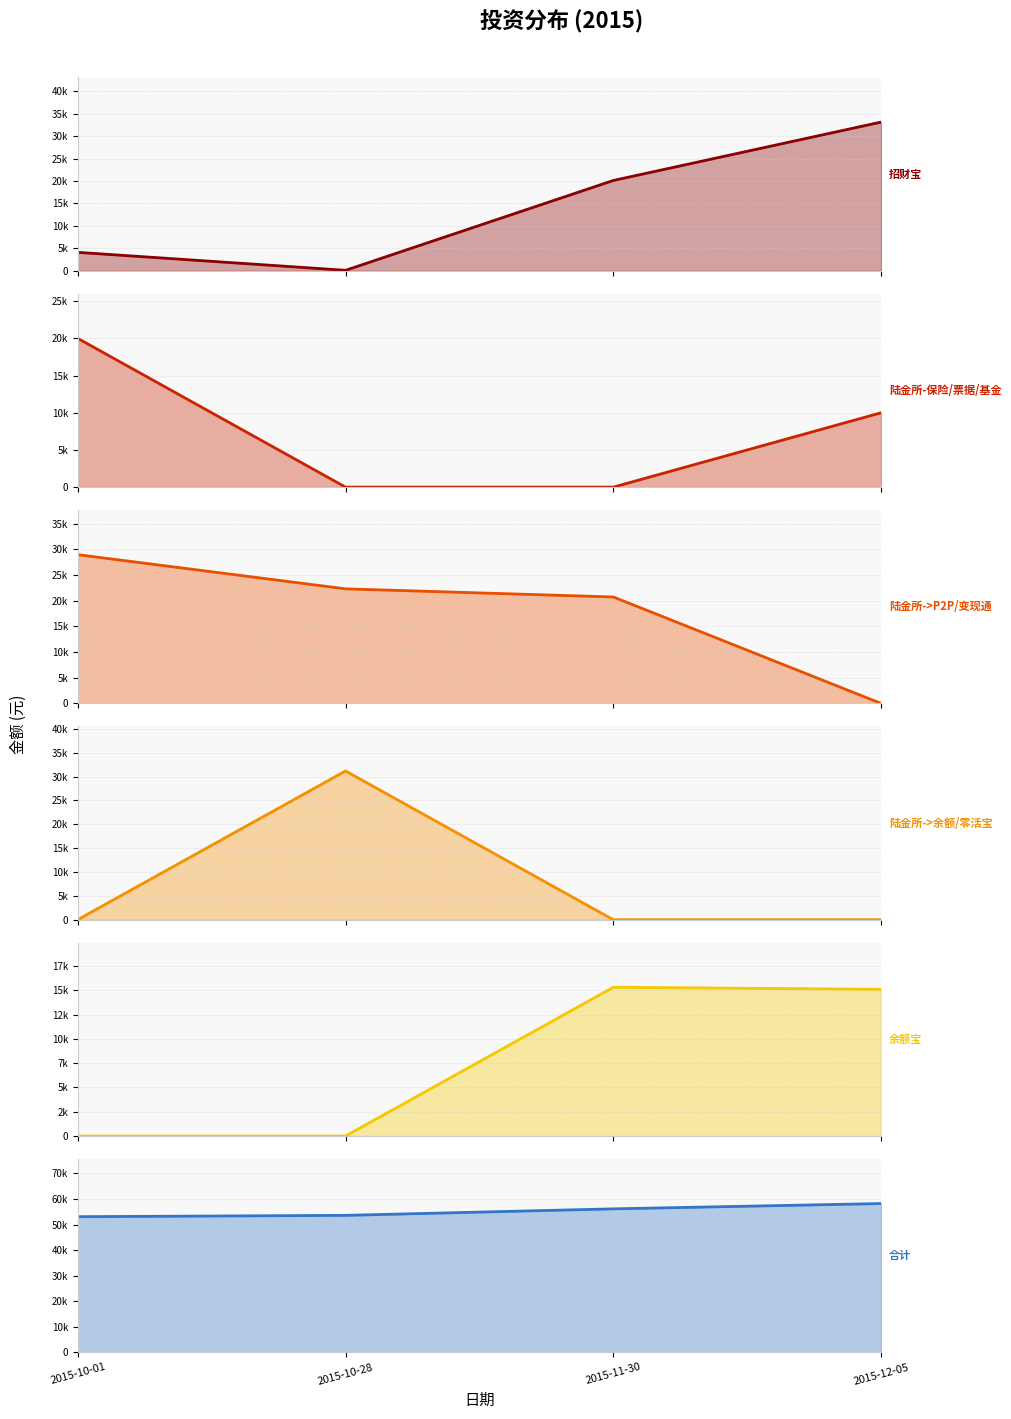

What is the sum of the 合计 values at 2015-11-30 and 2015-10-28?

109771.8